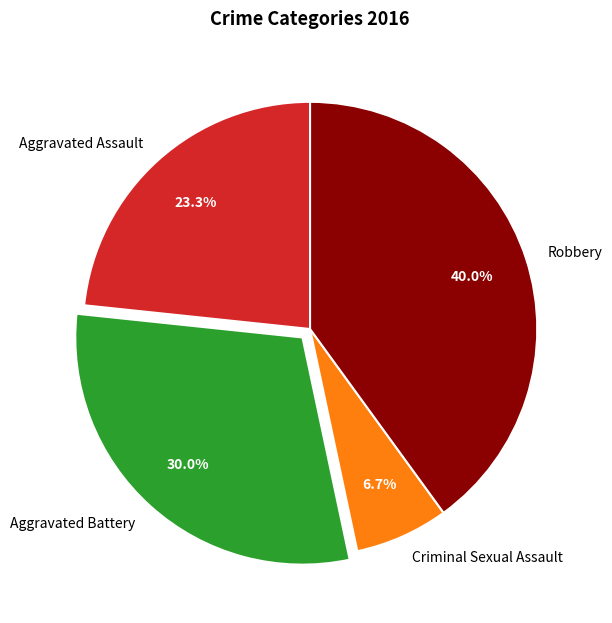

How many segments does this pie chart have?

4